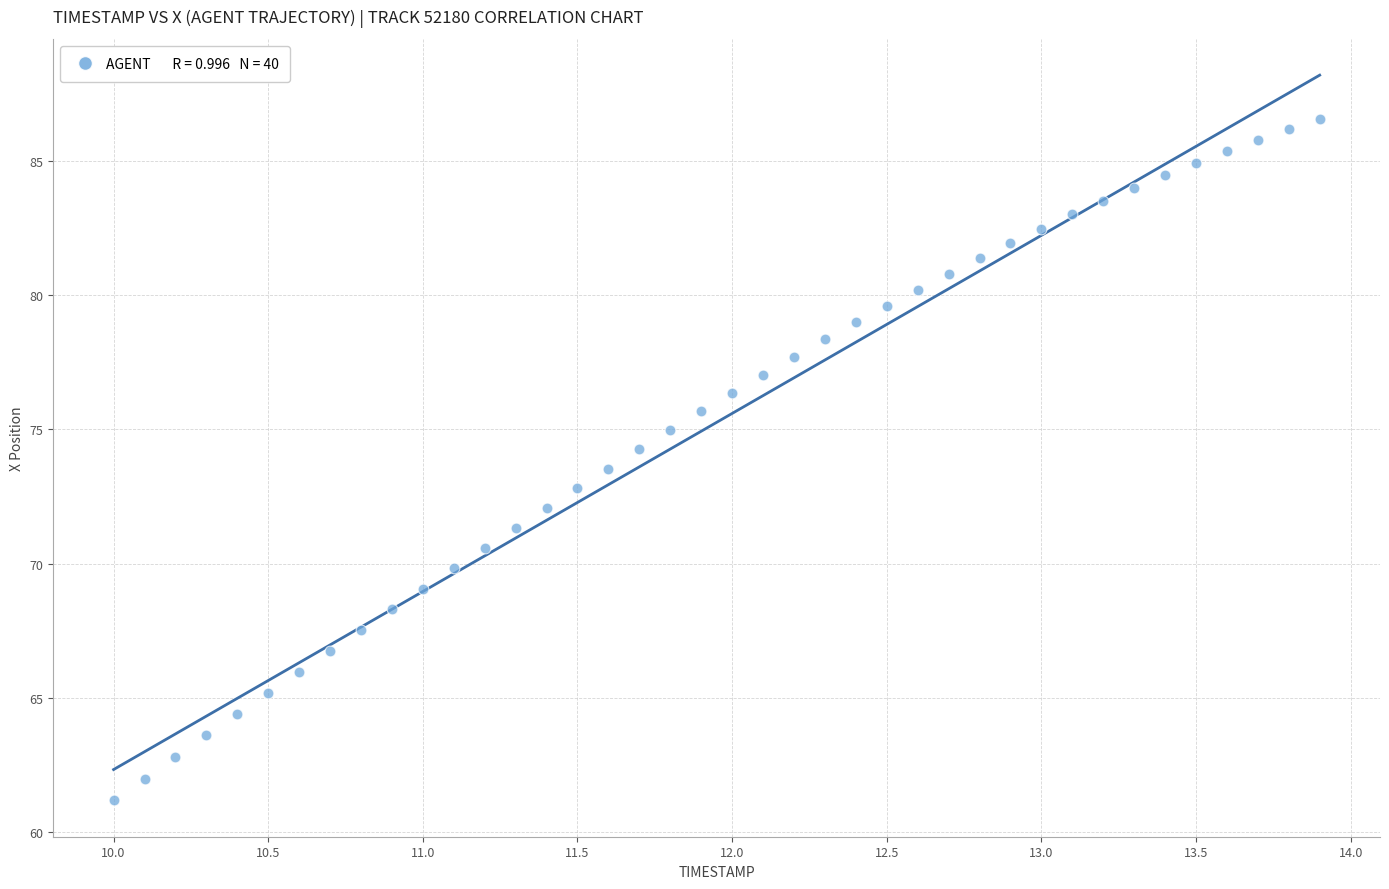

What is the range of X values (max minus min)?

3.9